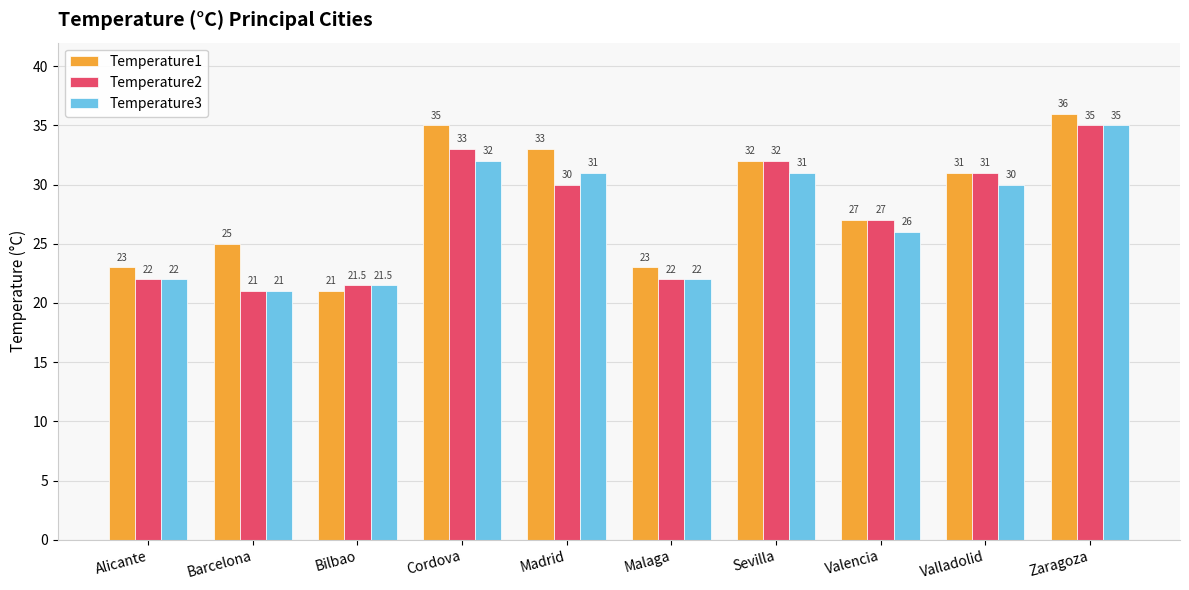

Which series has the largest total across all categories?

Temperature1